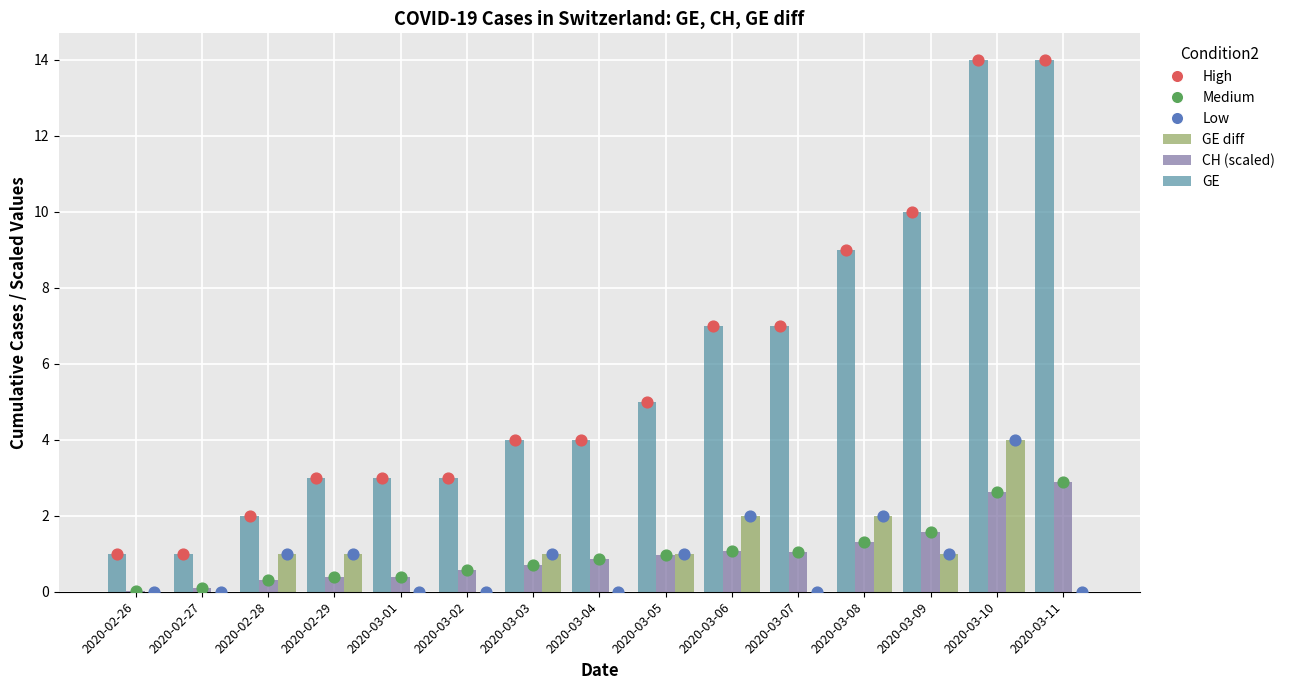

At which category is the sum across all series the highest?

2020-03-10